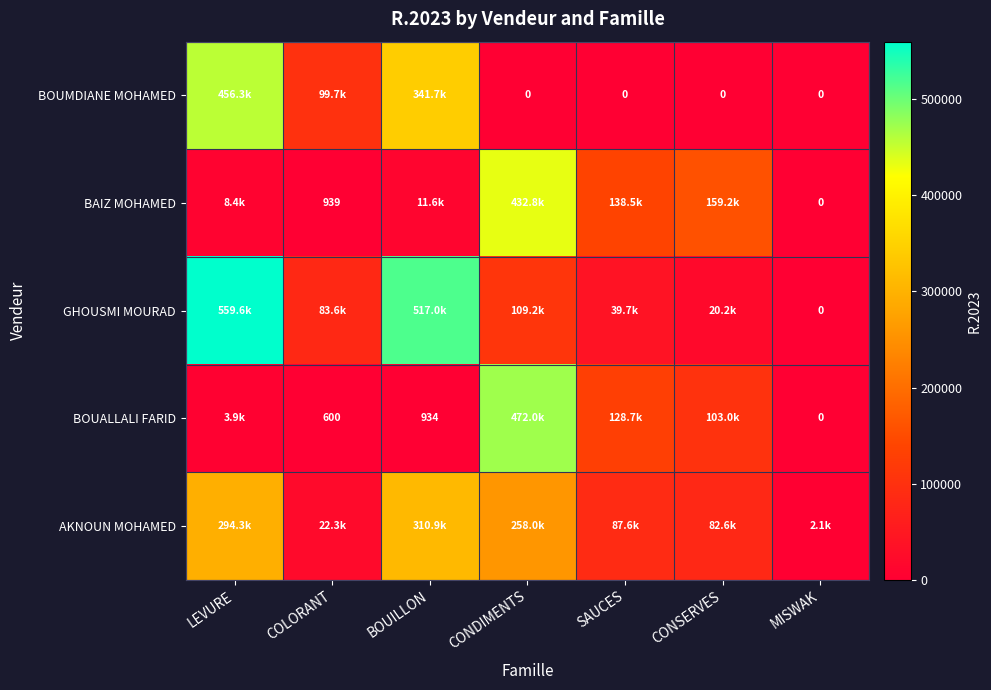

Which series changed the most between LEVURE and CONSERVES?

GHOUSMI MOURAD